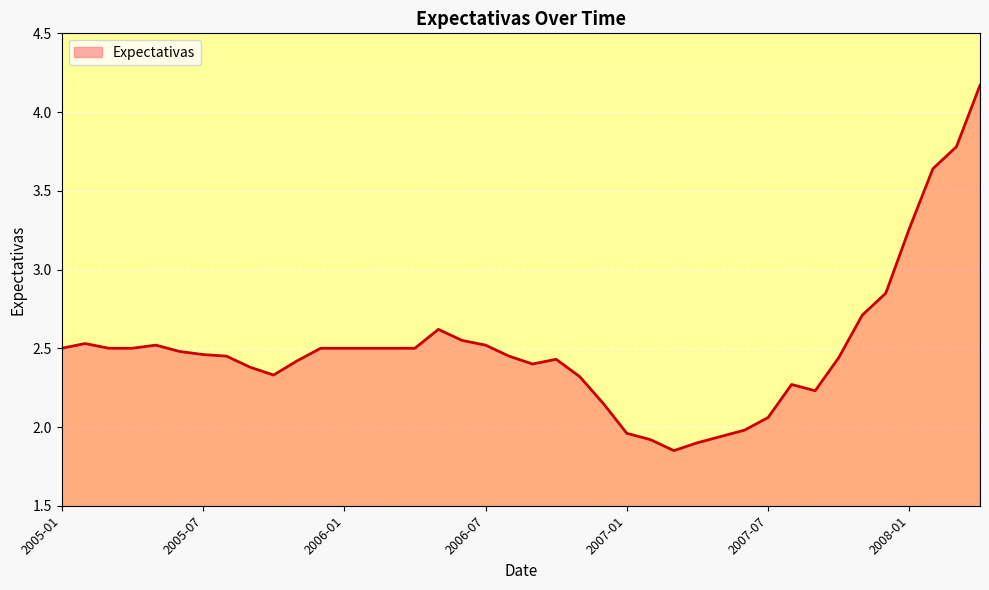

How many lines are shown in the chart?

1